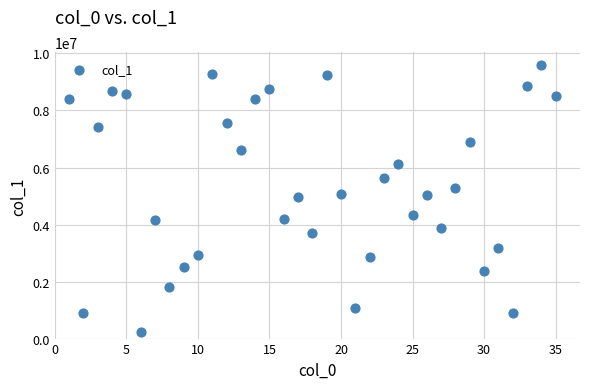

What is the range of Y values (max minus min)?

9339691